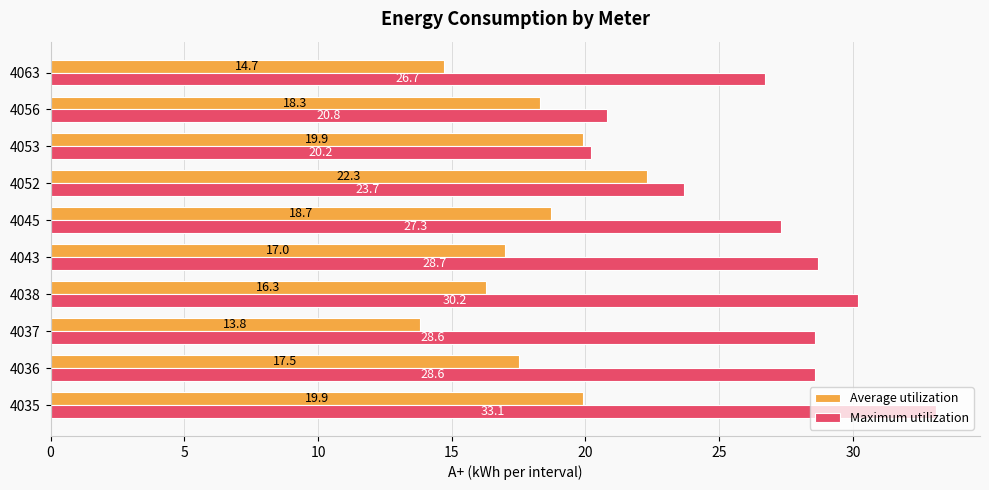

What is the sum of all Average utilization values?

178.4